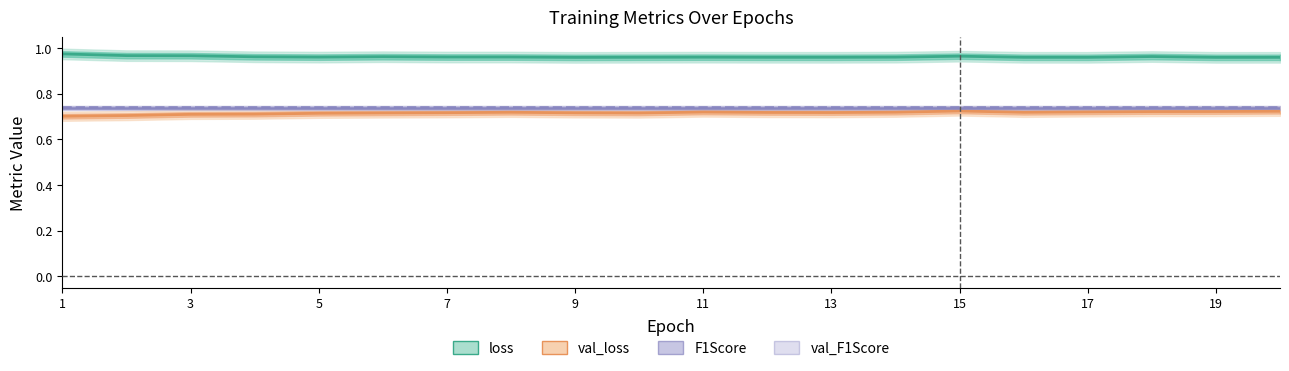

Does the chart have visible grid lines?

No